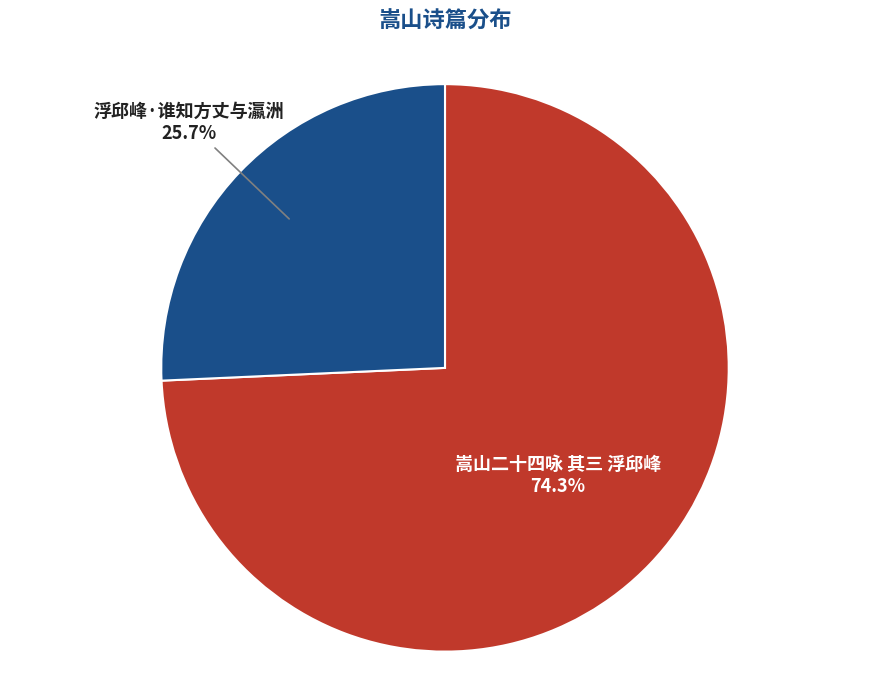

To the nearest percent, what portion does 嵩山二十四咏 其三 浮邱峰 represent?

74%